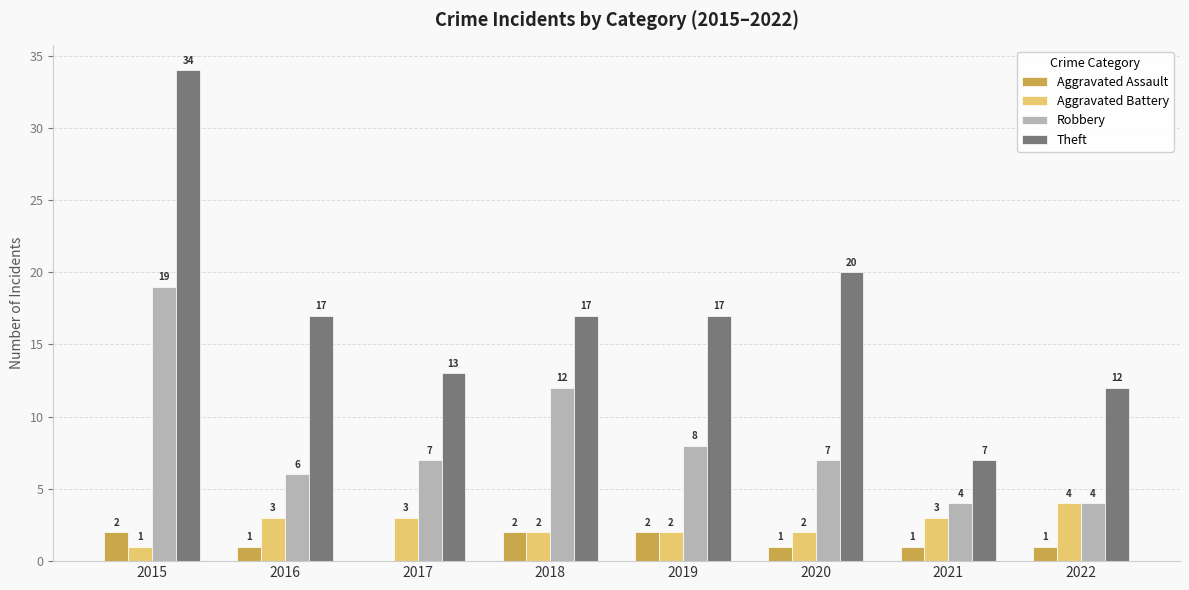

How many series are shown in this chart?

4